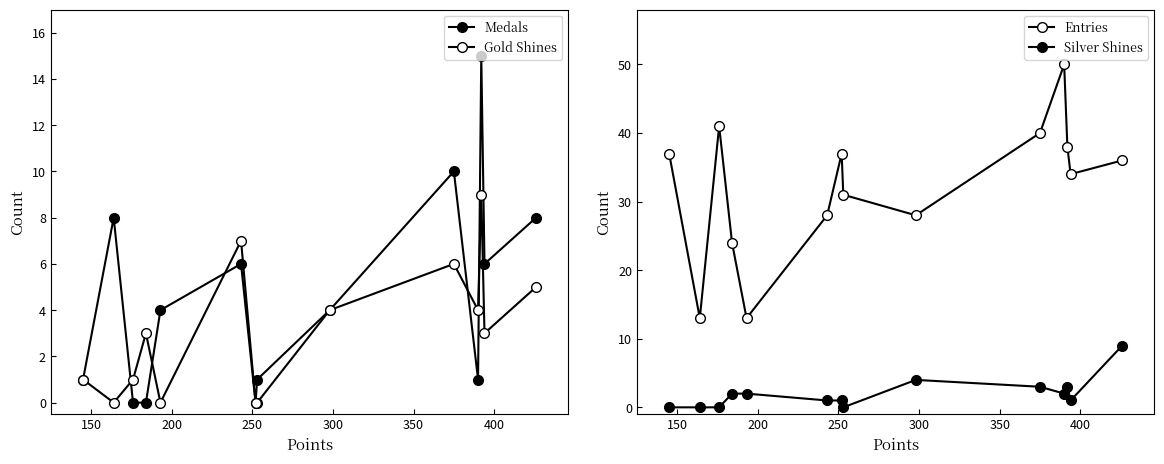

In Medals, how many points are higher than both neighbors (excluding endpoints)?

4